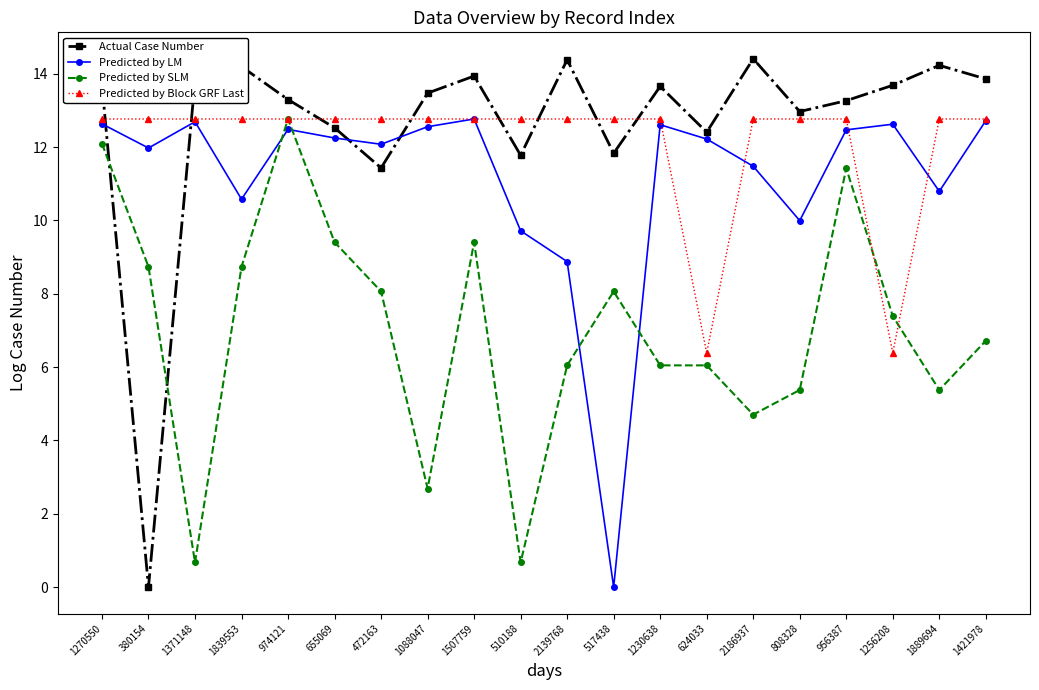

Is the value of Actual Case Number at 1088047 greater than the value of Predicted by Block GRF Last at 624033?

Yes